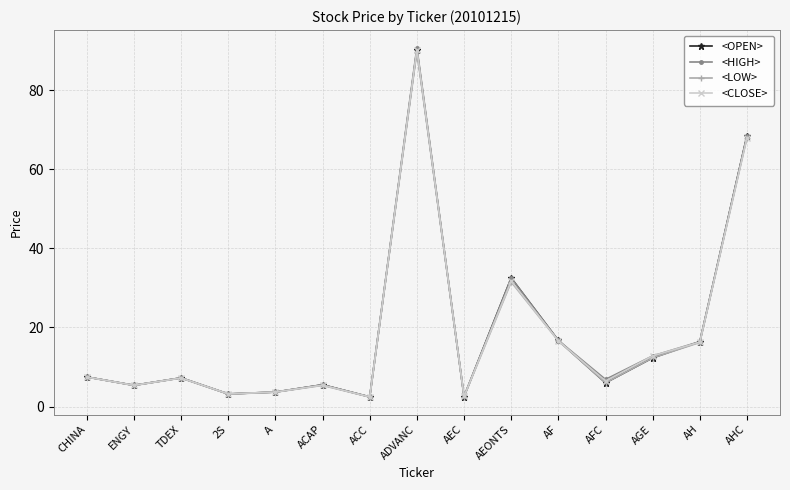

How many categories are shown in the chart?

15